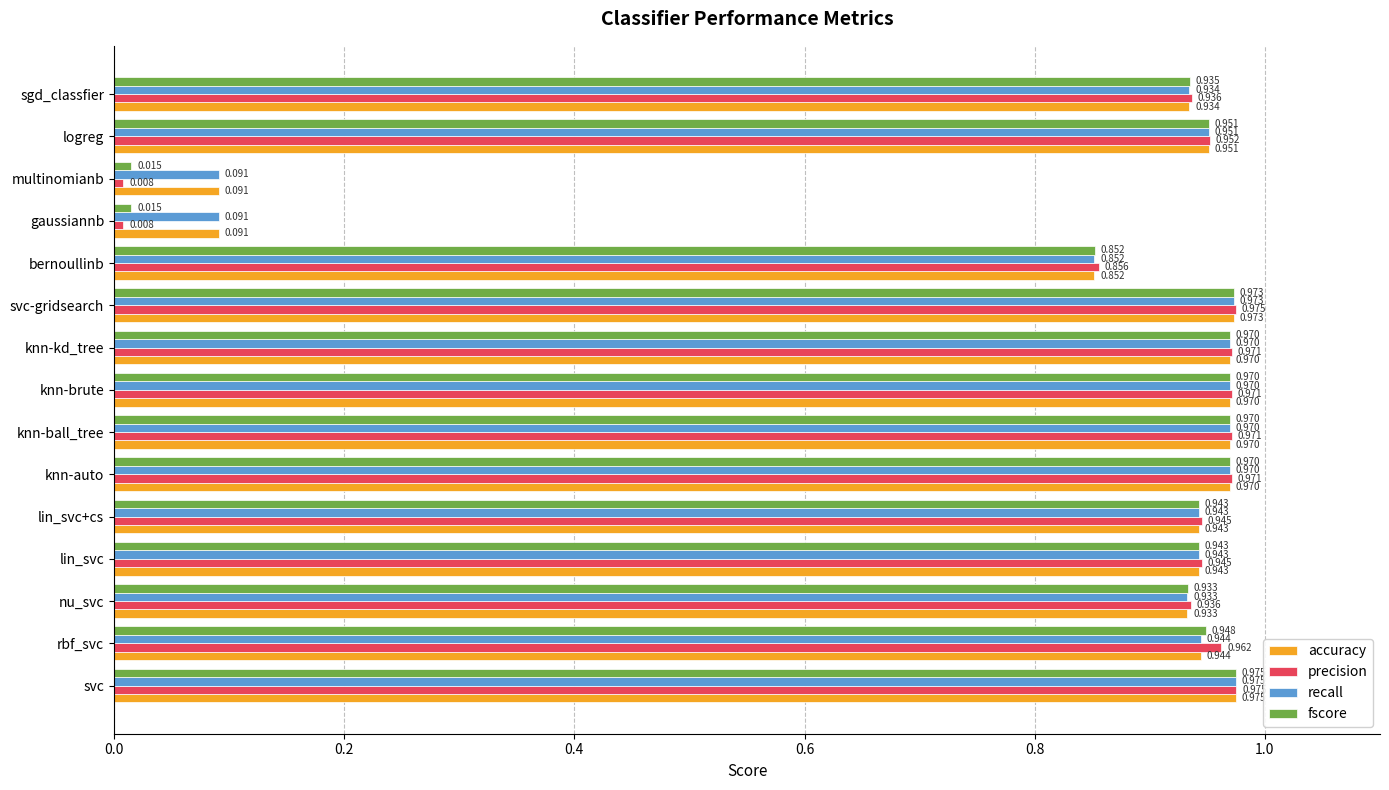

Which series has the widest spread of values?

precision